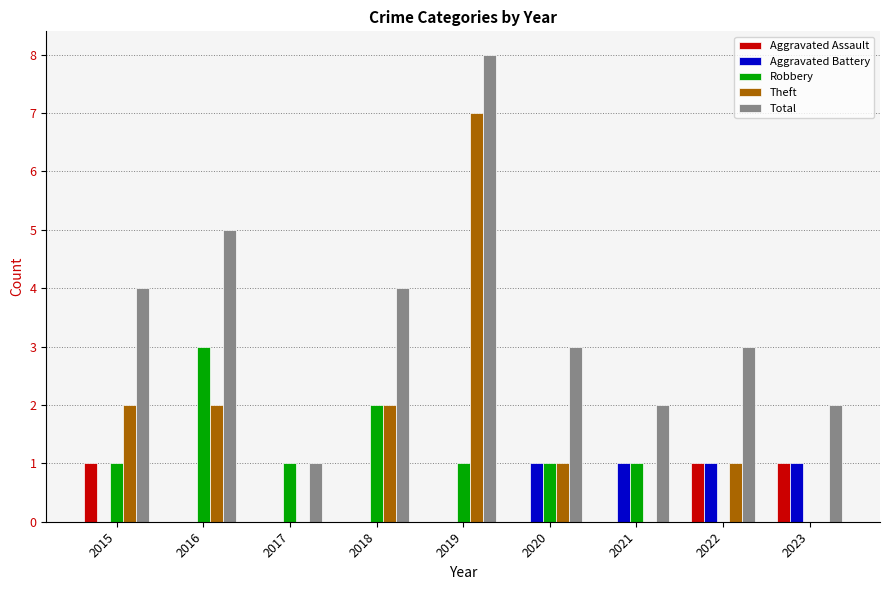

What are all the series names shown in the legend?

Aggravated Assault, Aggravated Battery, Robbery, Theft, Total